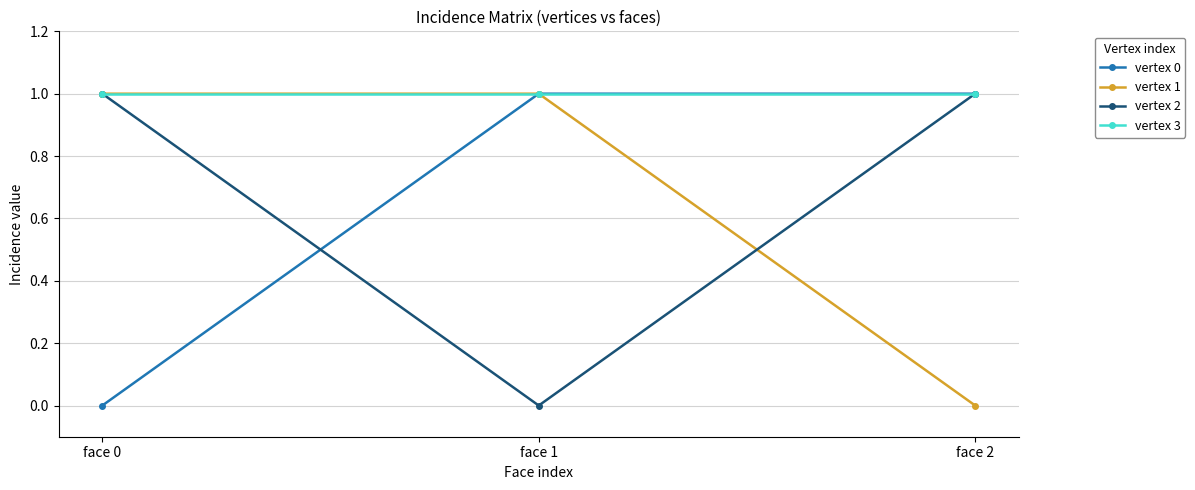

What is the total value across all series at face 2?

3